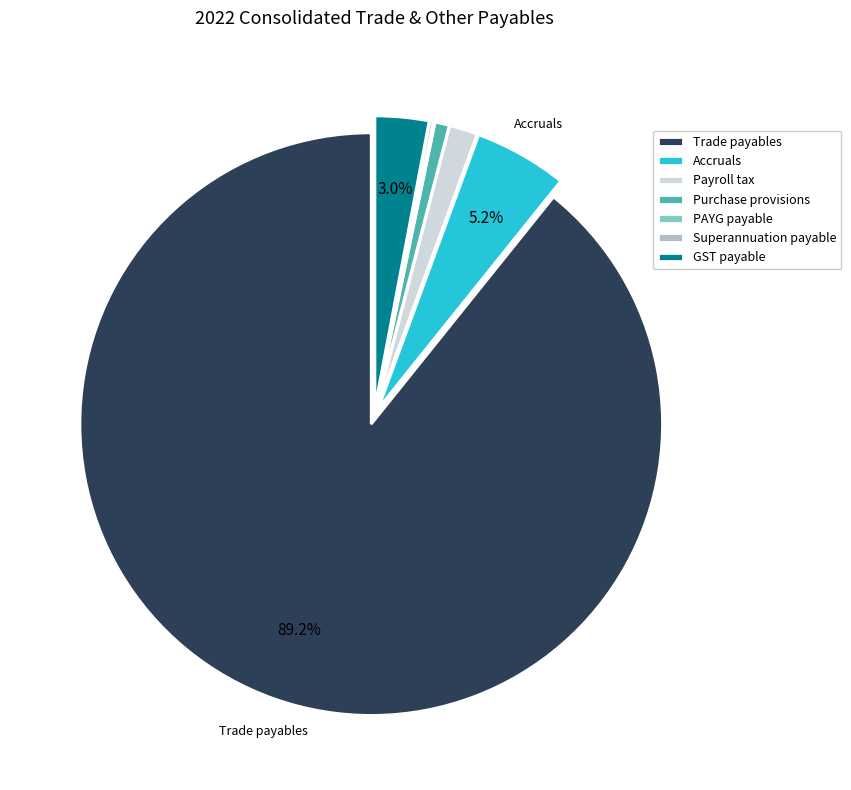

Between Trade payables and Accruals, which is larger?

Trade payables